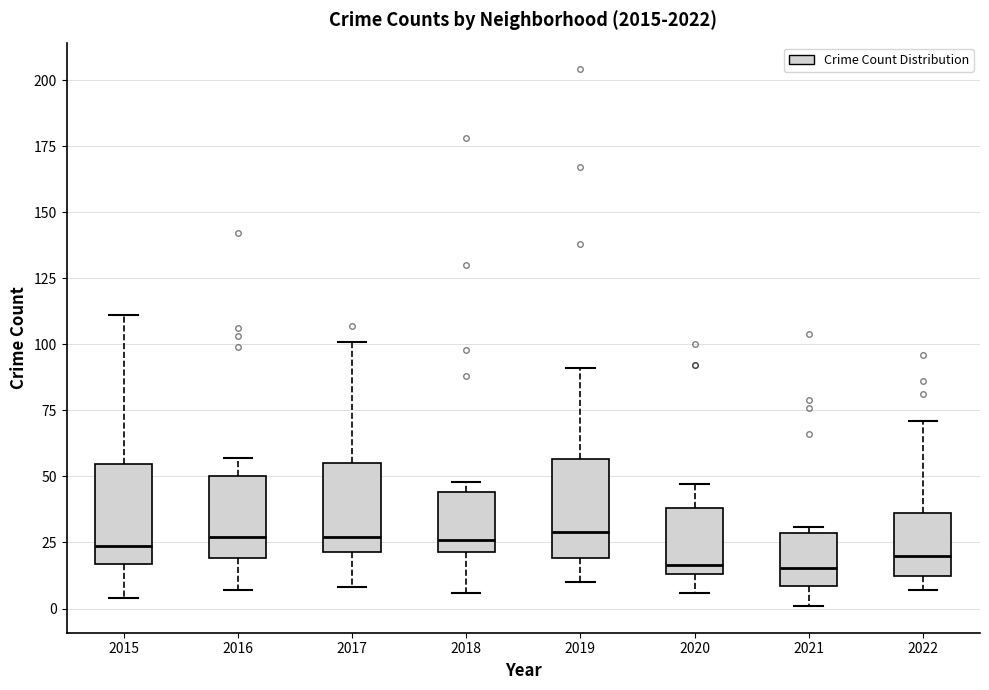

Reading left to right, transcribe this box plot: for each box, give where its median line is, the range the box spans, and where its two whiskers end, as read against the y-axis. The values are not printed on the chart, so give them approximately, as read against the axis.

2015: median 25, box 15 to 55, whiskers 5 to 110
2016: median 25, box 20 to 50, whiskers 5 to 55
2017: median 25, box 20 to 55, whiskers 10 to 100
2018: median 25, box 20 to 45, whiskers 5 to 50
2019: median 30, box 20 to 55, whiskers 10 to 90
2020: median 15 (just above the box's lower edge), box 15 to 40, whiskers 5 to 45
2021: median 15, box 10 to 30, whiskers 0 to 30 (just above the box's upper edge)
2022: median 20, box 10 to 35, whiskers 5 to 70